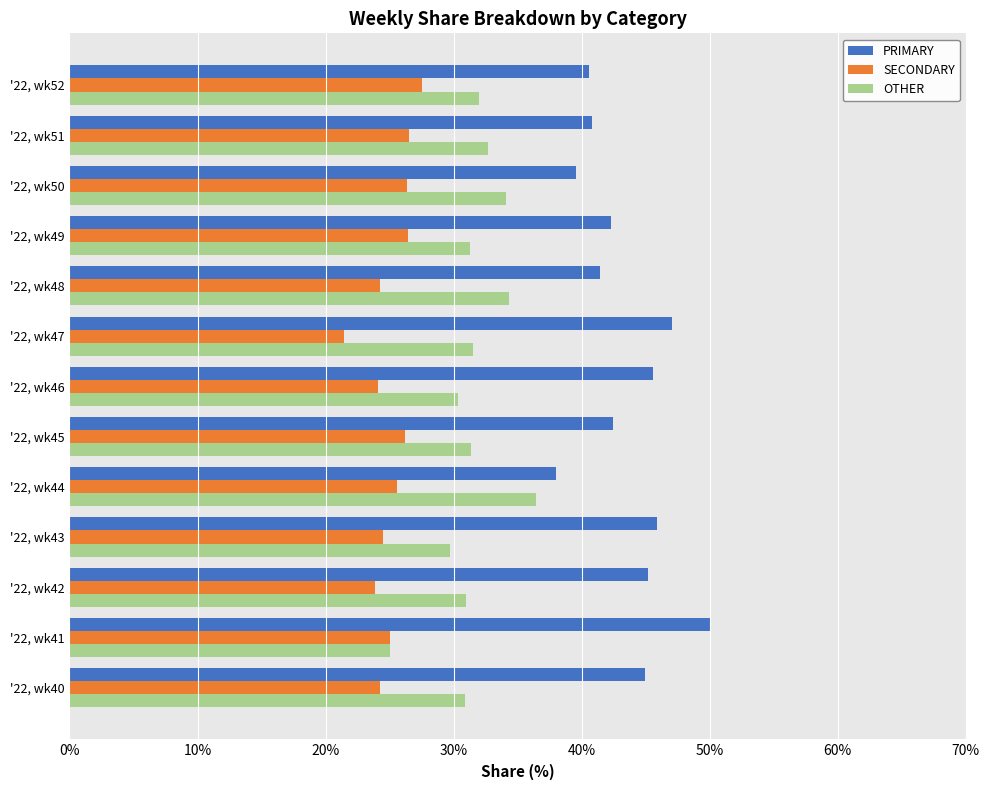

What is the difference between the maximum and minimum values in the PRIMARY series?

12.0